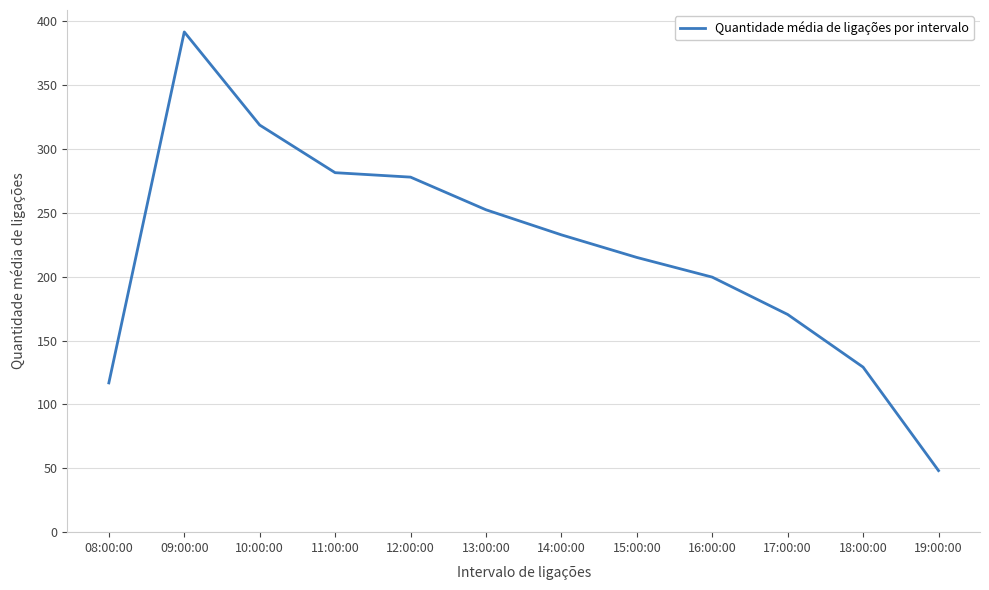

List the labels in order of value, smallest first.

19:00:00, 08:00:00, 18:00:00, 17:00:00, 16:00:00, 15:00:00, 14:00:00, 13:00:00, 12:00:00, 11:00:00, 10:00:00, 09:00:00